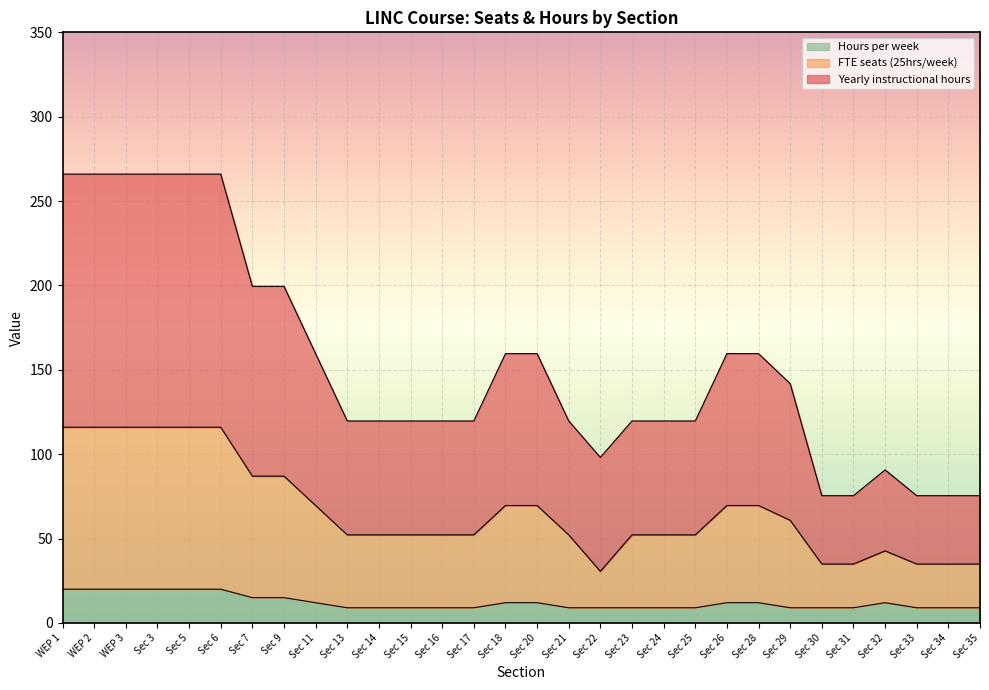

Read the Hours per week value at WEP 1.

20.0